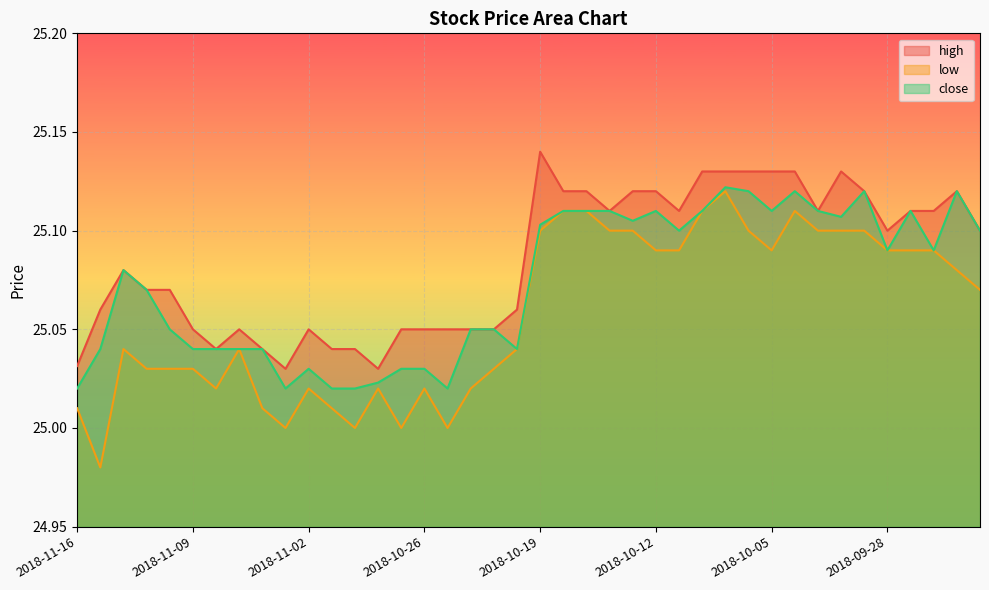

Reading left to right, what are all the values shown in this chart?

high: 25.0	25.1	25.1	25.1	25.1	25.0	25.0	25.0	25.0	25.0	25.0	25.0	25.0	25.0	25.0	25.0	25.0	25.0	25.0	25.1	25.1	25.1	25.1	25.1	25.1	25.1	25.1	25.1	25.1	25.1	25.1	25.1	25.1	25.1	25.1	25.1	25.1	25.1	25.1	25.1
low: 25.0	25.0	25.0	25.0	25.0	25.0	25.0	25.0	25.0	25.0	25.0	25.0	25.0	25.0	25.0	25.0	25.0	25.0	25.0	25.0	25.1	25.1	25.1	25.1	25.1	25.1	25.1	25.1	25.1	25.1	25.1	25.1	25.1	25.1	25.1	25.1	25.1	25.1	25.1	25.1
close: 25.0	25.0	25.1	25.1	25.0	25.0	25.0	25.0	25.0	25.0	25.0	25.0	25.0	25.0	25.0	25.0	25.0	25.0	25.0	25.0	25.1	25.1	25.1	25.1	25.1	25.1	25.1	25.1	25.1	25.1	25.1	25.1	25.1	25.1	25.1	25.1	25.1	25.1	25.1	25.1